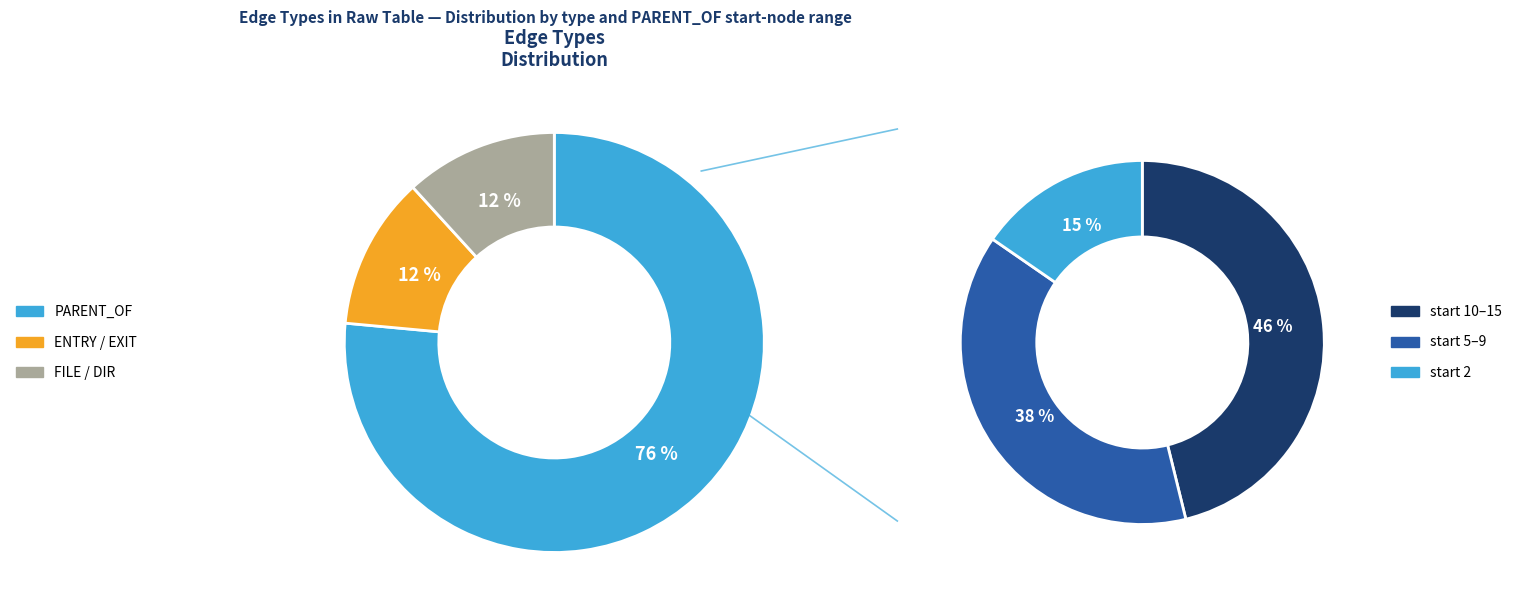

The FILE_OF slice represents 1% of the pie. True or false?

False